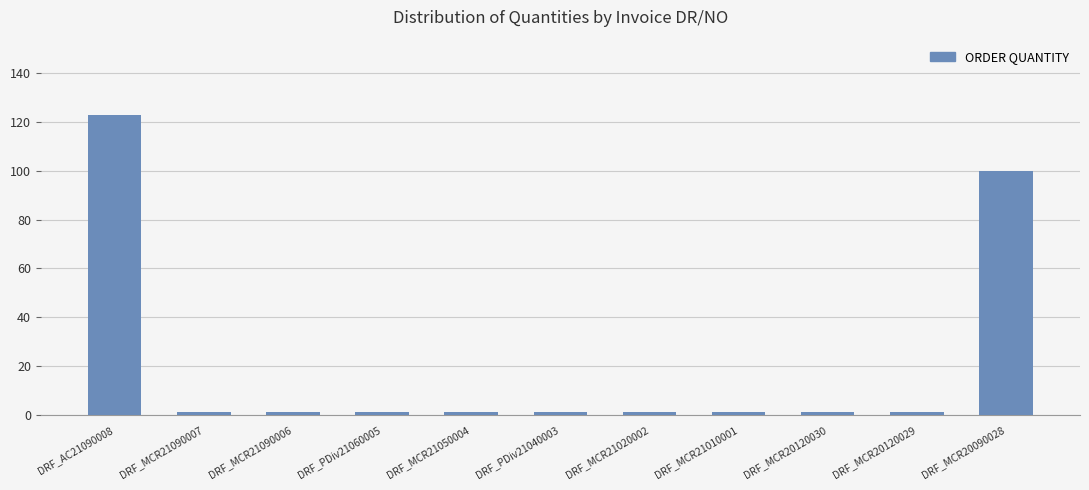

What is the maximum value shown in the chart?

123